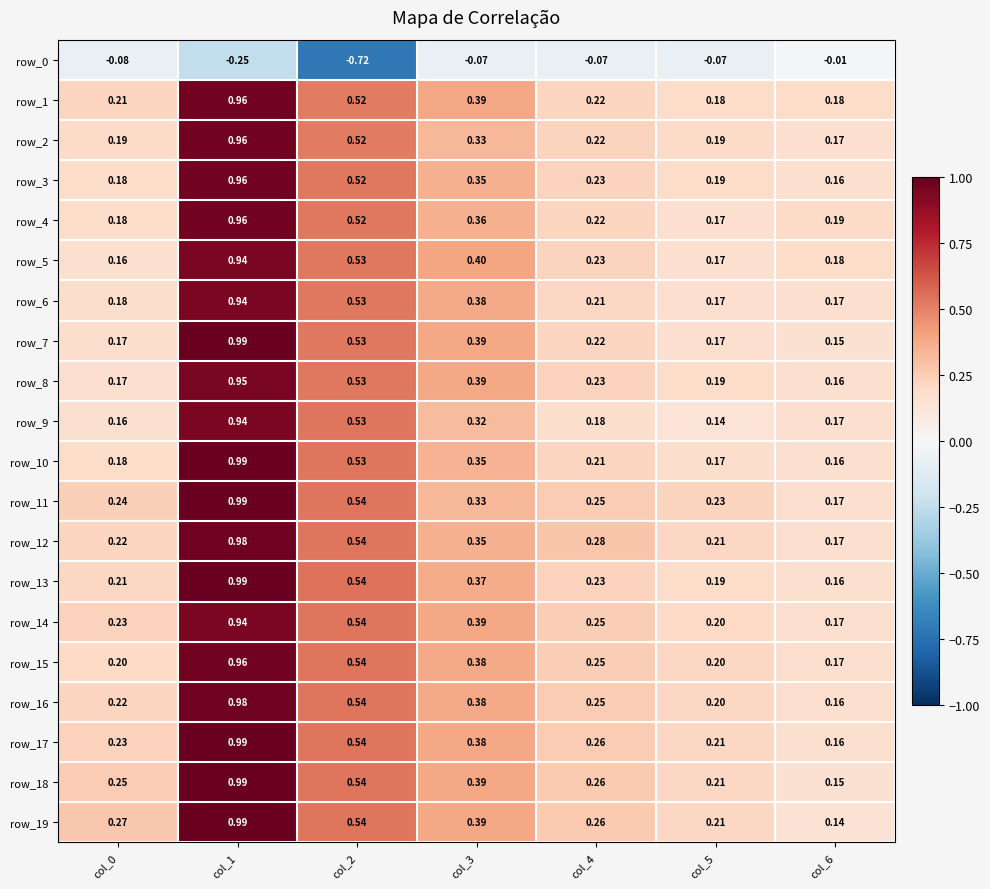

At which label does row_3 reach its peak?

col_1